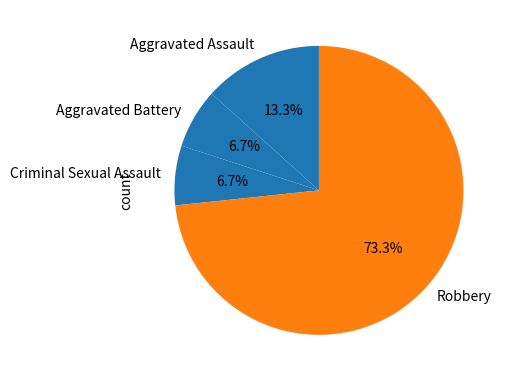

Which slice represents more than half of the pie?

Robbery